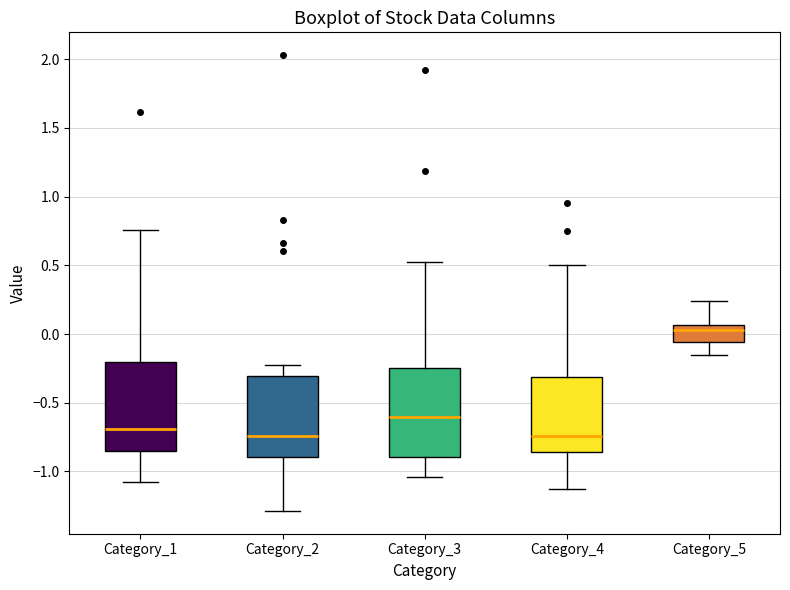

Reading left to right, transcribe this box plot: for each box, give where its median line is, the range the box spans, and where its two whiskers end, as read against the y-axis. The values are not printed on the chart, so give them approximately, as read against the axis.

Category_1: median -0.70, box -0.85 to -0.20, whiskers -1.10 to 0.75
Category_2: median -0.75, box -0.90 to -0.30, whiskers -1.30 to -0.25
Category_3: median -0.60, box -0.90 to -0.25, whiskers -1.05 to 0.50
Category_4: median -0.75, box -0.85 to -0.30, whiskers -1.15 to 0.50
Category_5: median 0.05 (just below the box's upper edge), box -0.05 to 0.05, whiskers -0.15 to 0.25